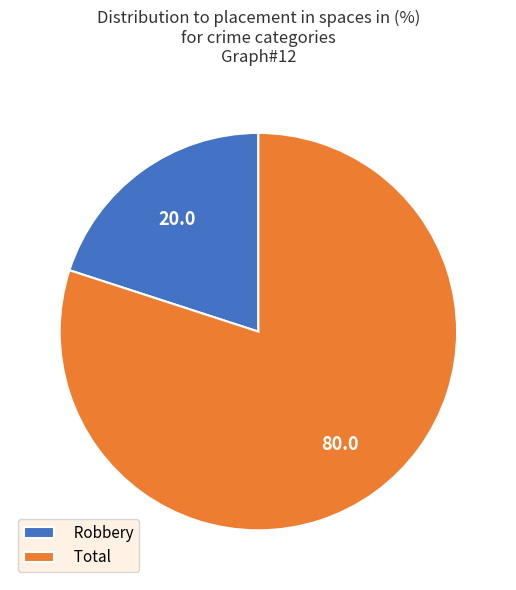

How many slices are in this pie chart?

2